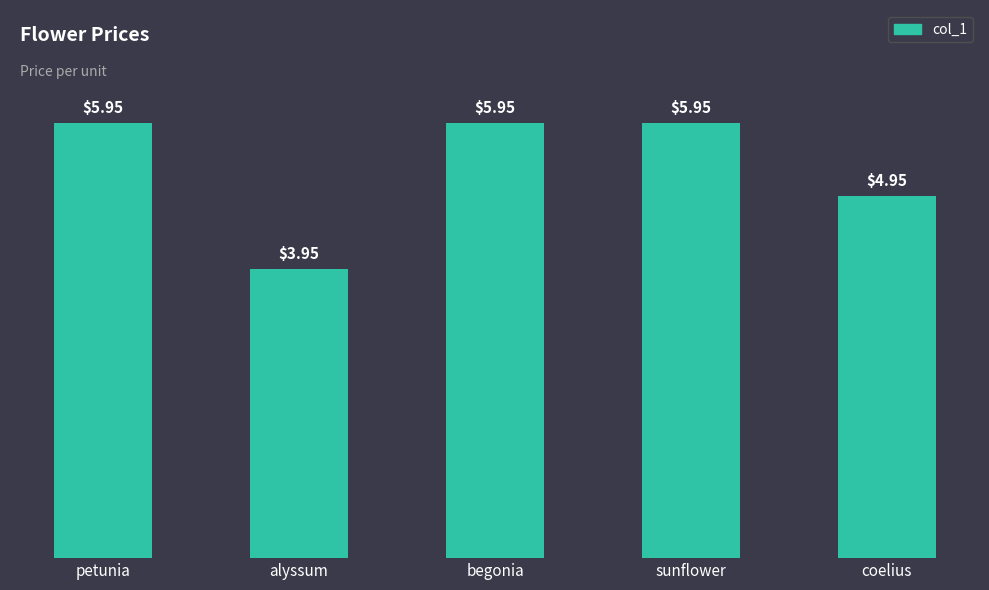

At which label is the value closest to 4?

alyssum